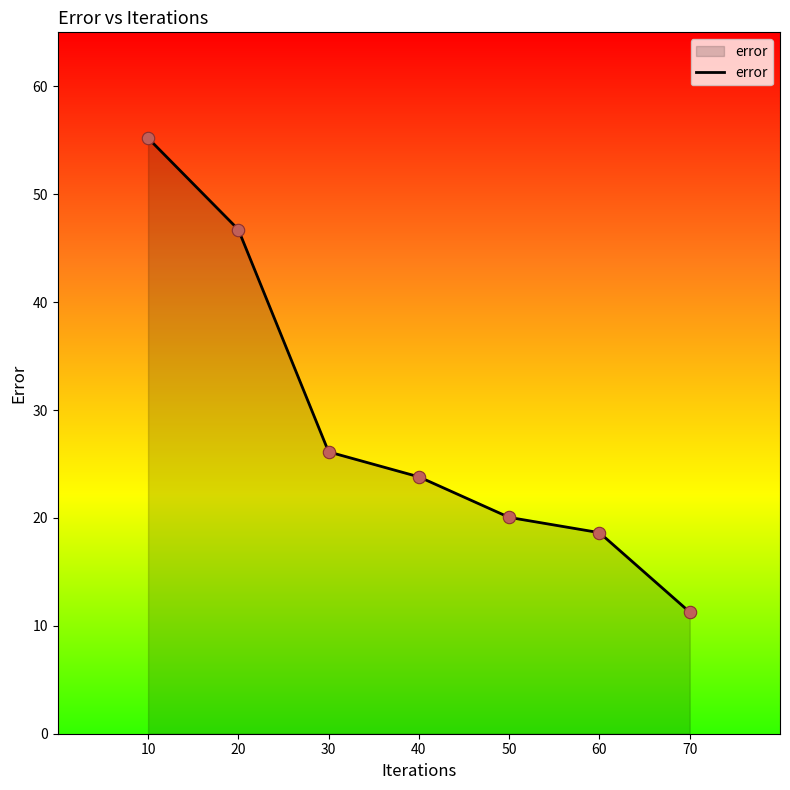

What is the ratio of the value at 60 to the value at 70?

1.7